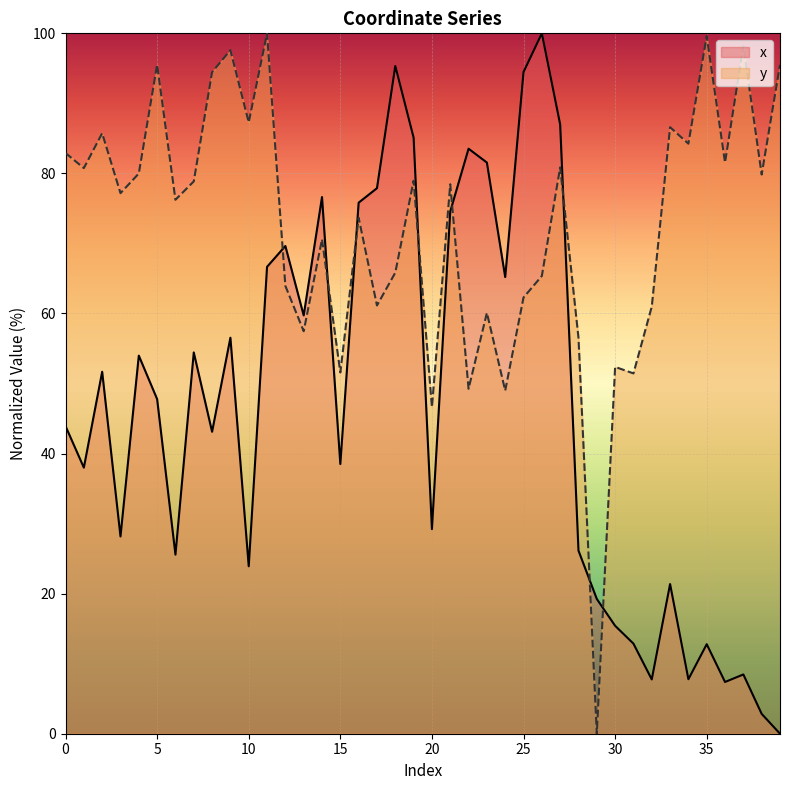

True or false: y has more than 0 interior local peaks.

True